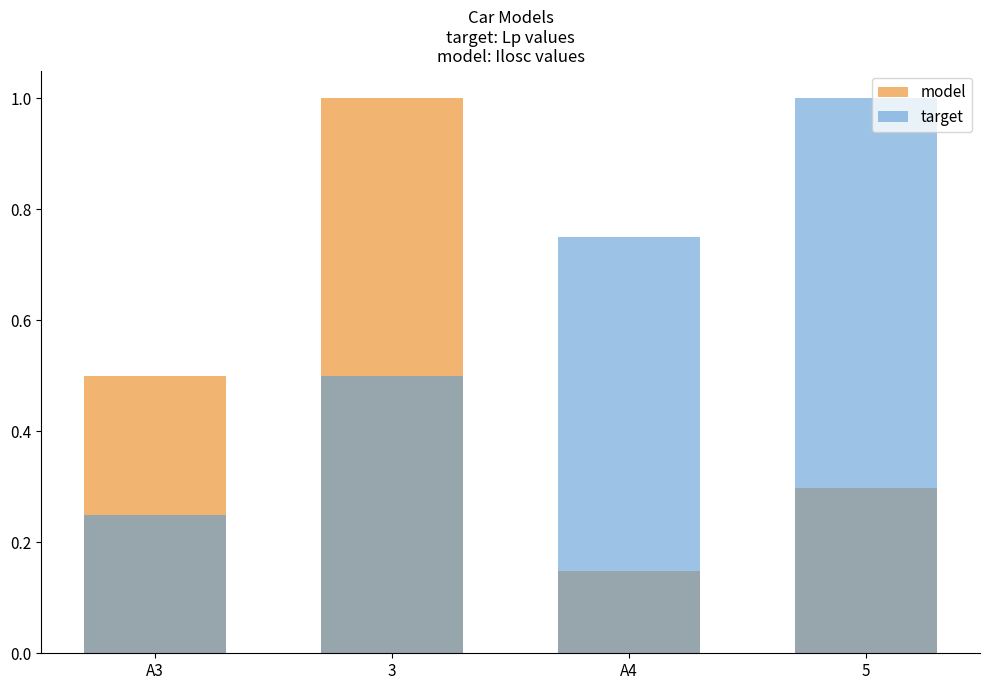

Is it true that target equals 0.5 at A4?

False